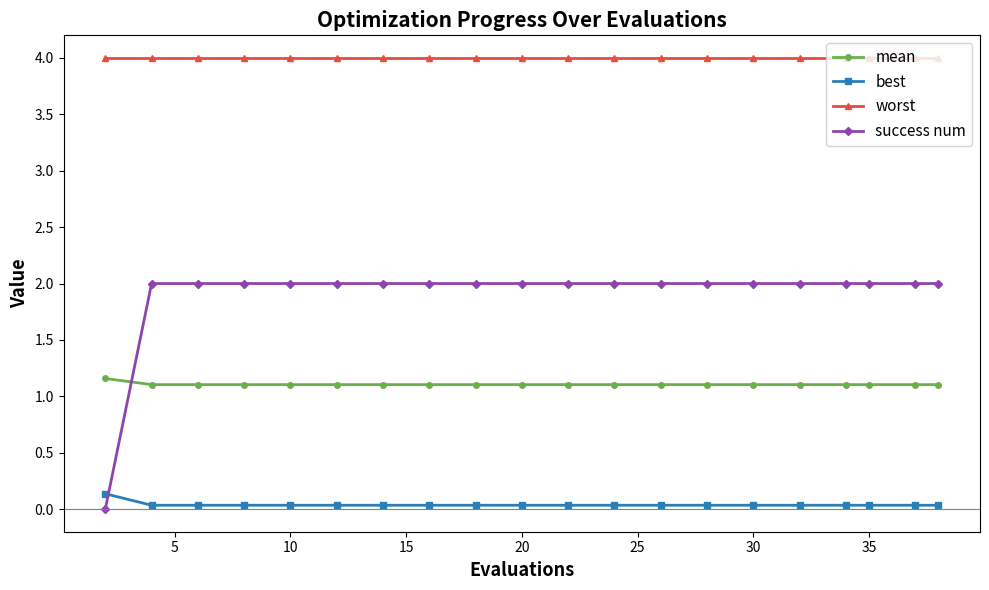

At how many categories does at least one series exceed 1?

20